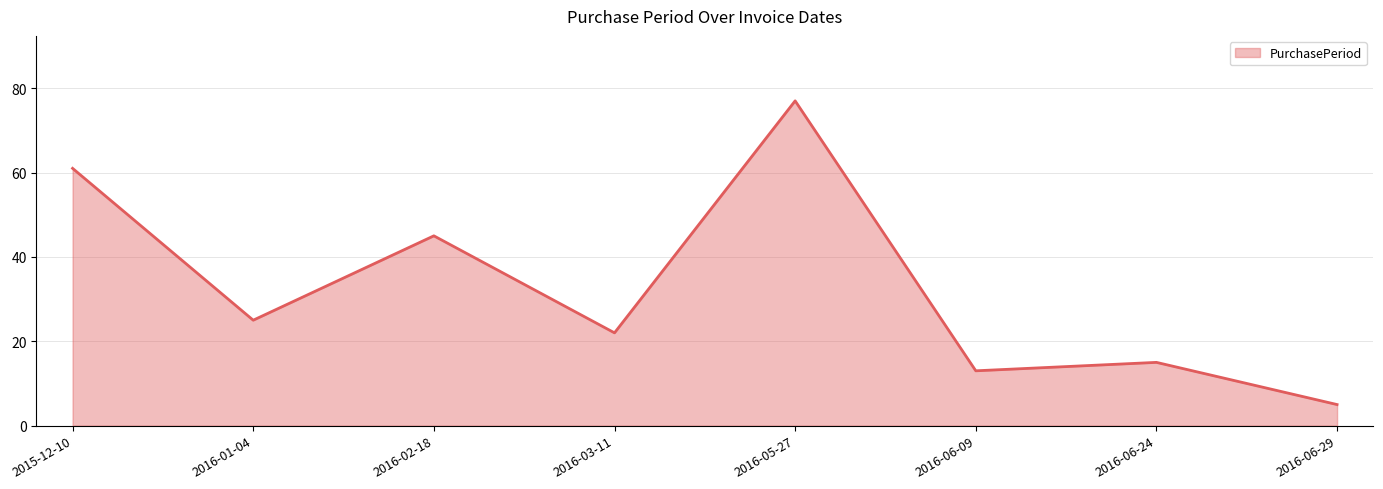

What is the change in value from 2016-05-27 to 2016-06-24?

-62